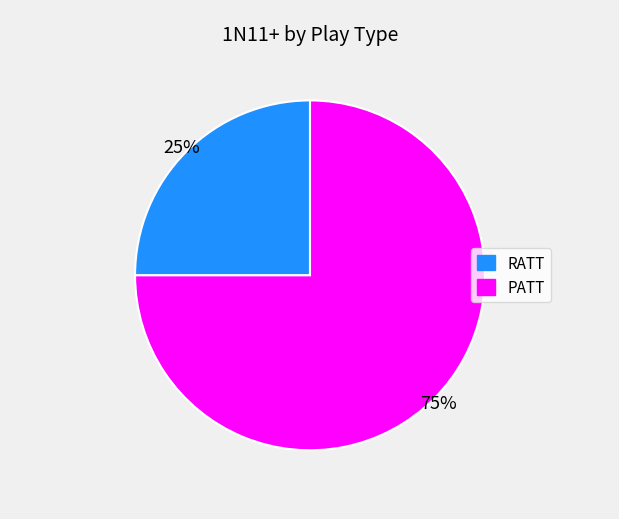

To the nearest percent, what portion does PATT represent?

75%